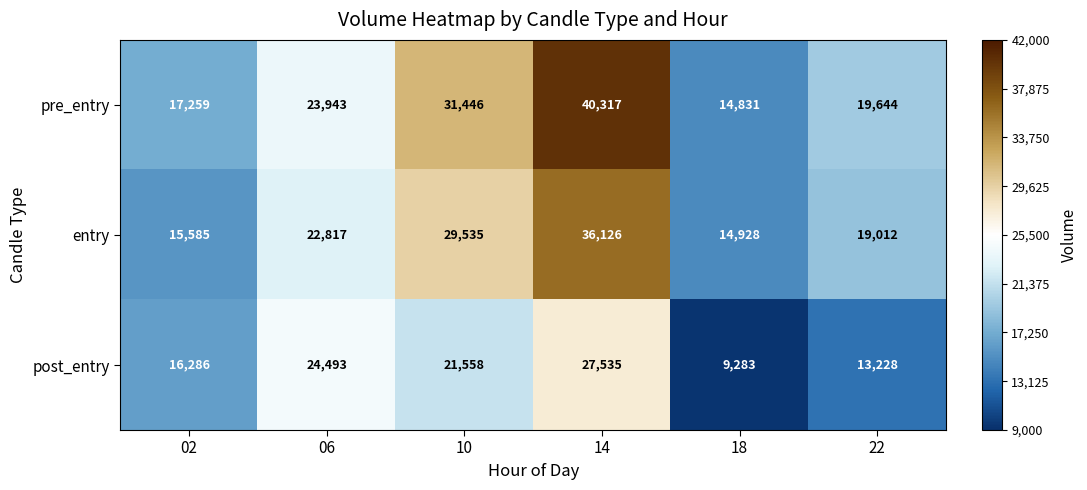

What is the total value across all series at 18?

39042